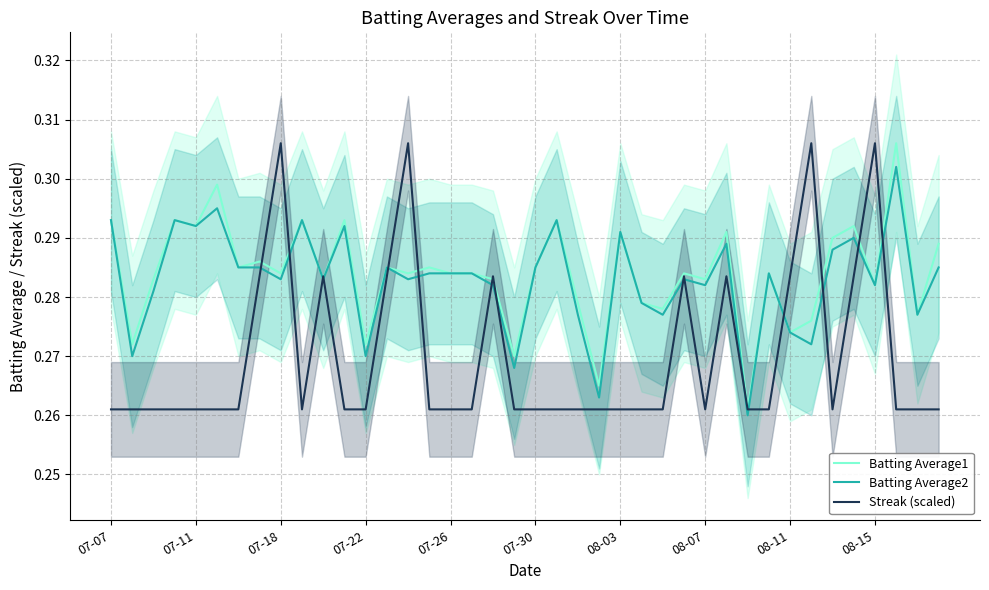

The value of Batting Average2 at 07-22 is 0.2. True or false?

False